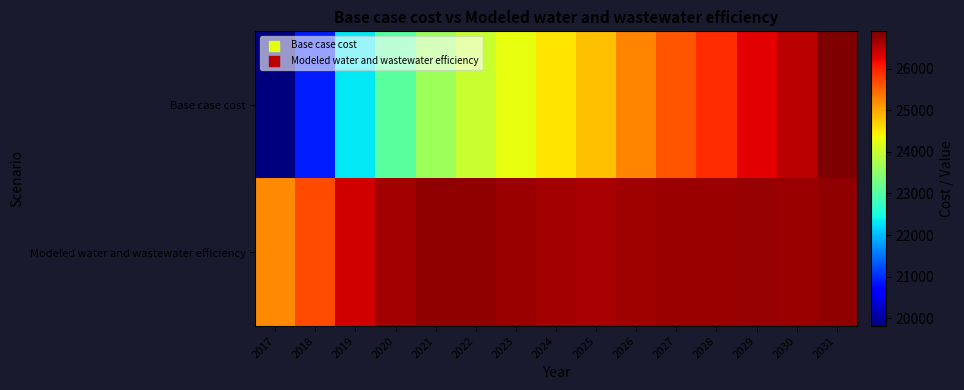

At 2029, list the series in order from smallest to largest.

Base case cost, Modeled water and wastewater efficiency